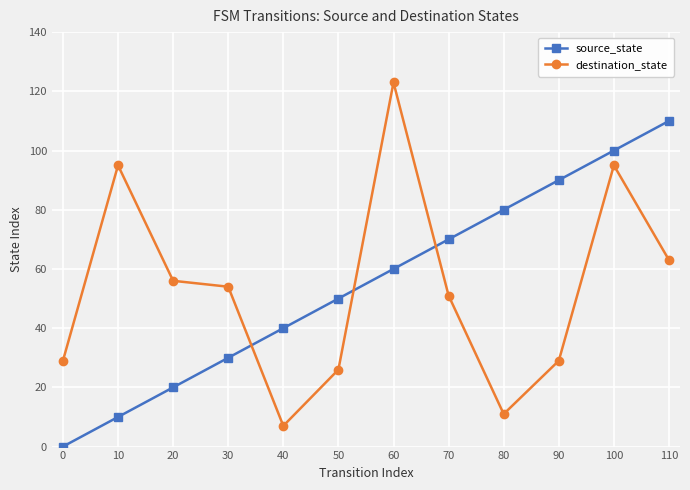

At how many categories does at least one series exceed 103?

2